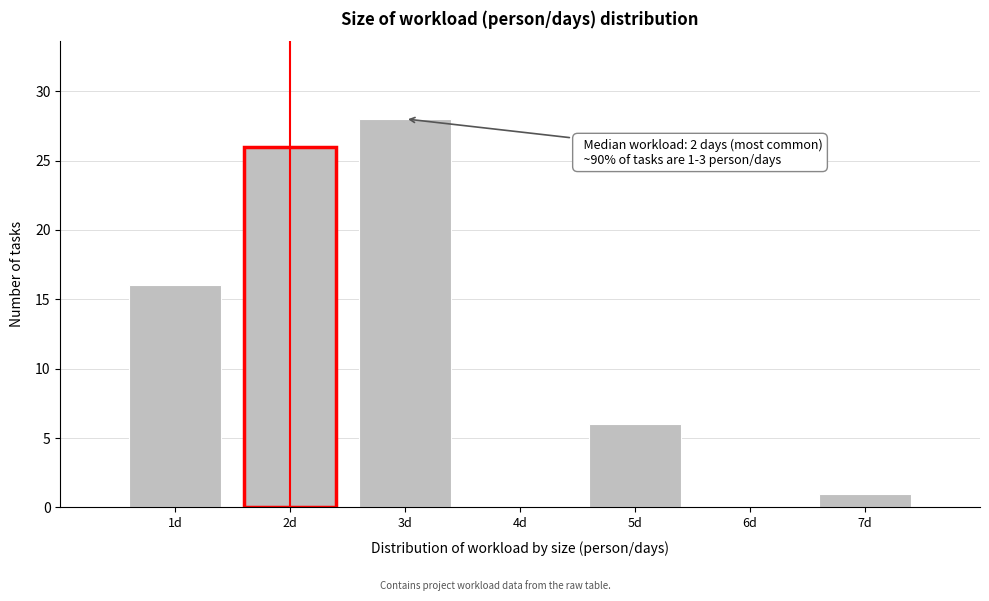

Over which range of the x-axis is the bar tallest?

2.5 to 3.5